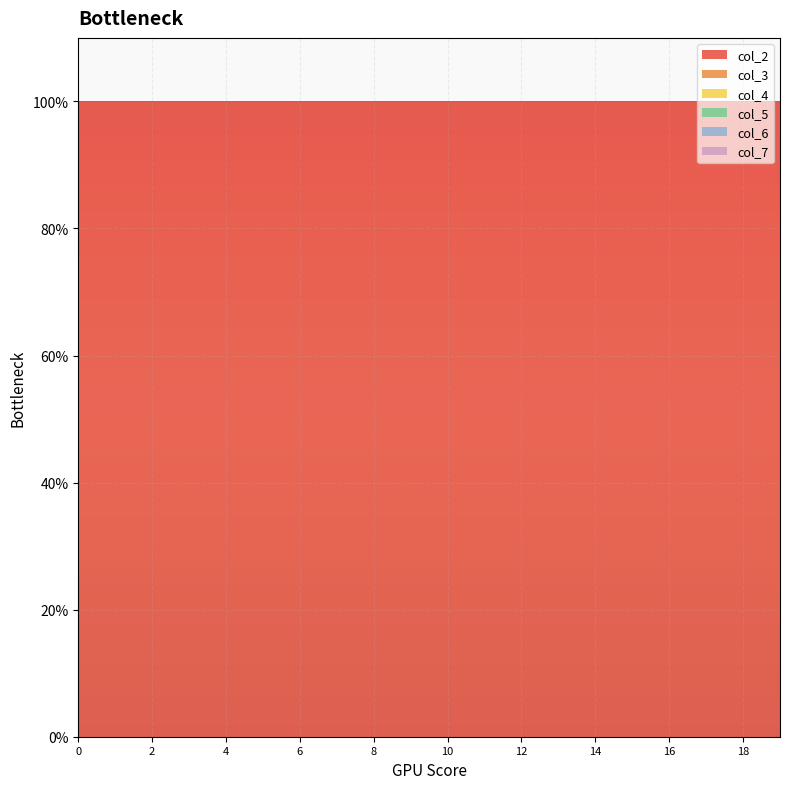

Between 7 and 9, which is larger?

7